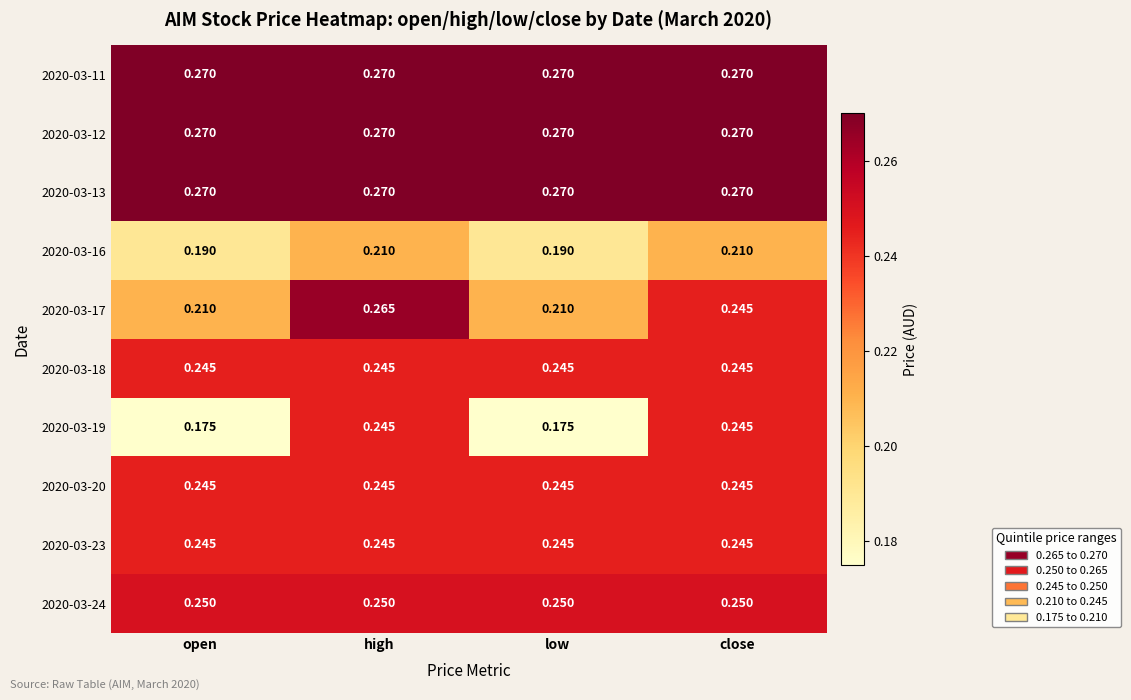

Is the value of 2020-03-16 at low greater than the value of 2020-03-20 at close?

No